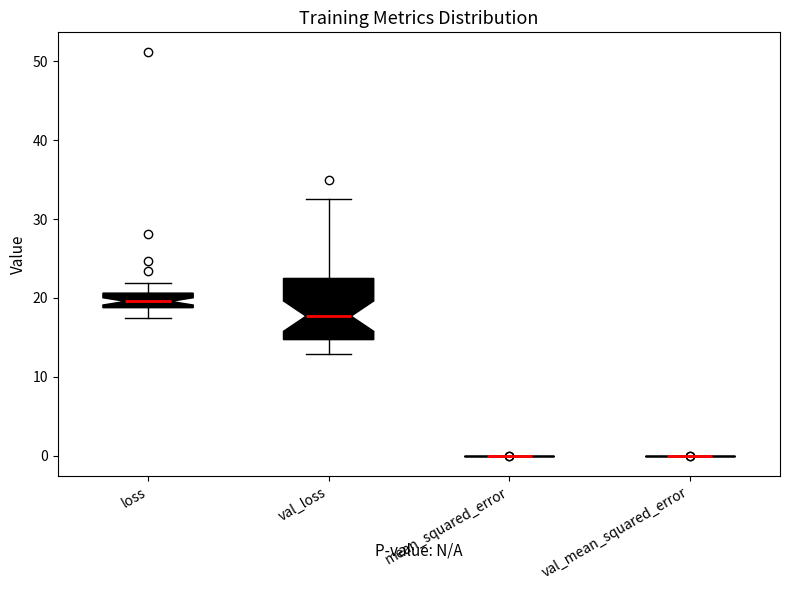

Comparing the boxes themselves (not the whiskers), which one is the tallest?

val_loss